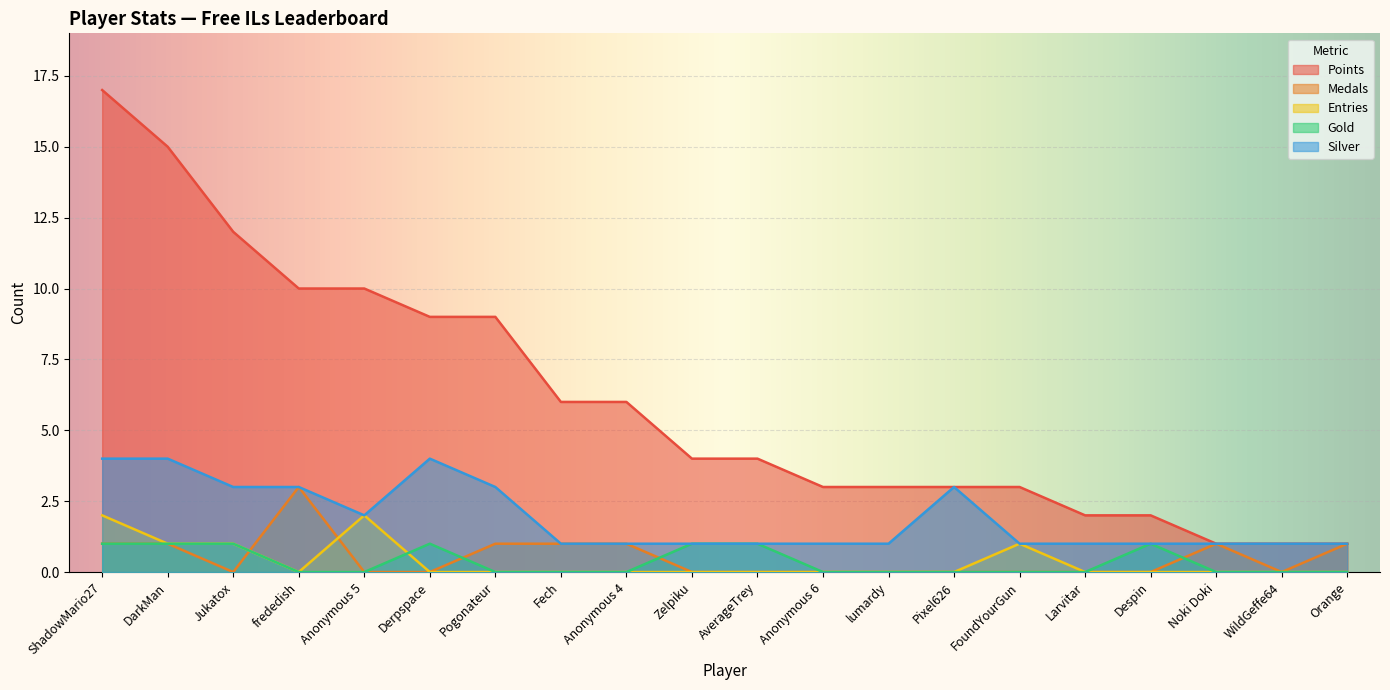

At which category does the chart reach its peak across all series?

ShadowMario27